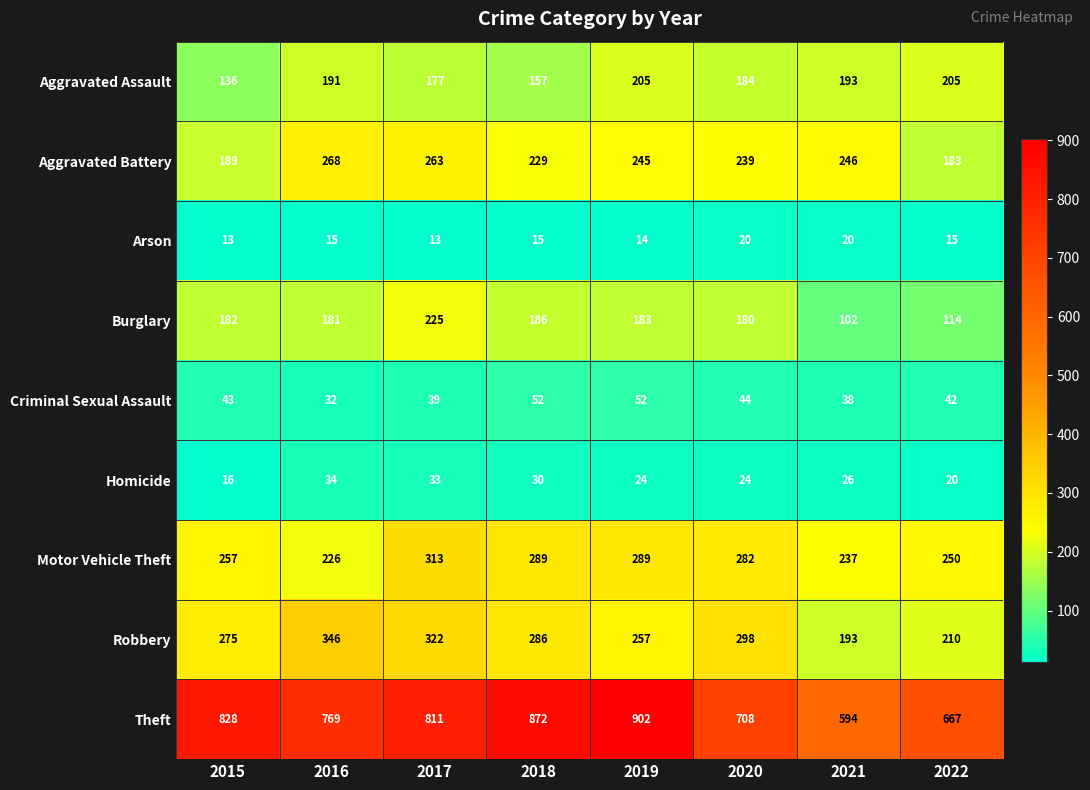

Where is Aggravated Assault nearest to the value 170?

2017